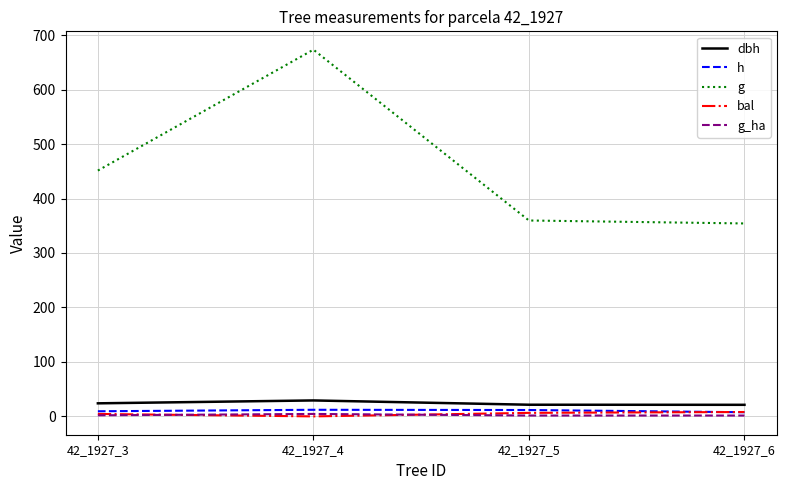

Which series has the largest total across all categories?

g